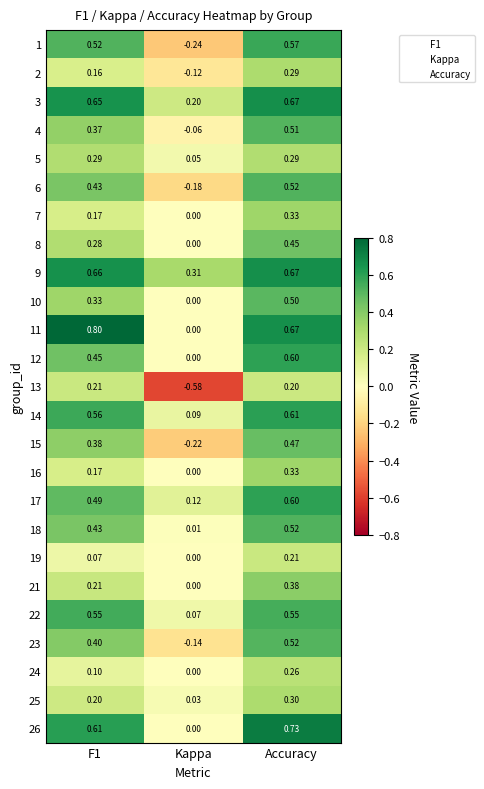

Which category has the lowest value in the 12 series?

Kappa